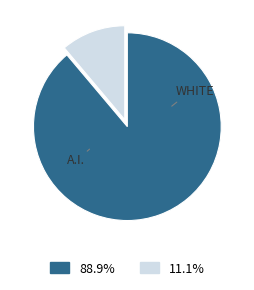

How many segments does this pie chart have?

2